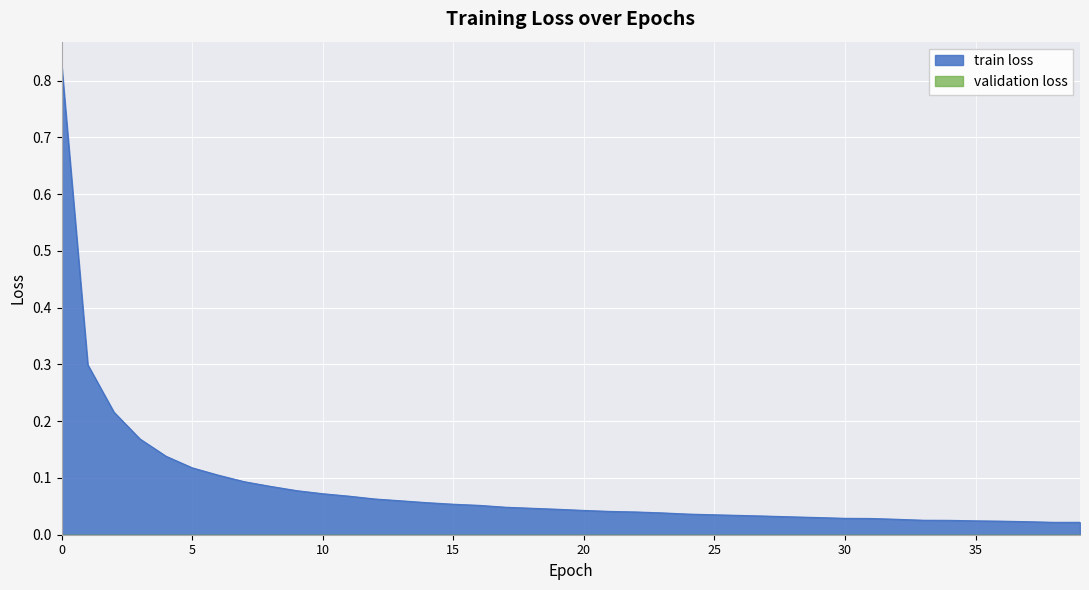

What is the difference between the maximum and second lowest values?

0.8